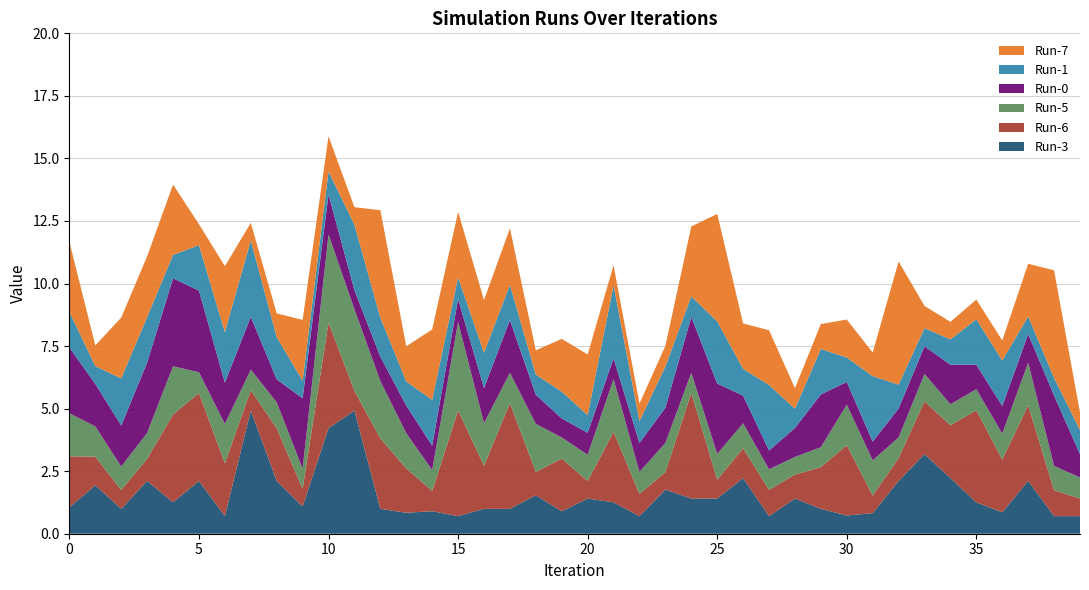

Reading left to right, list all the values displayed in this chart.

Run-7: 0=2.8	1=0.8	2=2.4	3=2.4	4=2.8	5=0.8	6=2.6	7=0.7	8=0.9	9=2.4	10=1.4	11=0.7	12=4.3	13=1.4	14=2.8	15=2.6	16=2.1	17=2.3	18=1.0	19=2.1	20=2.4	21=0.8	22=0.7	23=0.8	24=2.8	25=4.3	26=1.8	27=2.2	28=0.8	29=1.0	30=1.5	31=0.9	32=4.9	33=0.9	34=0.7	35=0.8	36=0.8	37=2.1	38=4.3	39=0.7
Run-1: 0=1.4	1=0.7	2=1.9	3=1.8	4=0.9	5=1.8	6=2.0	7=3.1	8=1.7	9=0.7	10=0.9	11=2.6	12=1.6	13=1.0	14=1.8	15=0.9	16=1.4	17=1.4	18=0.8	19=1.1	20=0.7	21=2.9	22=0.9	23=1.6	24=0.8	25=2.5	26=1.1	27=2.6	28=0.8	29=1.8	30=1.0	31=2.6	32=0.9	33=0.7	34=1.0	35=1.8	36=1.8	37=0.7	38=0.7	39=1.0
Run-0: 0=2.6	1=1.7	2=1.6	3=2.8	4=3.5	5=3.3	6=1.7	7=2.1	8=0.9	9=2.8	10=1.6	11=0.8	12=1.0	13=1.1	14=1.0	15=0.9	16=1.4	17=2.1	18=1.2	19=0.8	20=0.9	21=0.8	22=1.2	23=1.4	24=2.2	25=2.8	26=1.1	27=0.8	28=1.2	29=2.1	30=0.9	31=0.8	32=1.2	33=1.1	34=1.6	35=1.0	36=1.1	37=1.1	38=2.8	39=0.9
Run-5: 0=1.7	1=1.2	2=0.9	3=1.0	4=1.9	5=0.8	6=1.6	7=0.8	8=1.0	9=0.8	10=3.5	11=3.3	12=2.3	13=1.4	14=0.8	15=3.5	16=1.7	17=1.2	18=1.9	19=0.8	20=1.0	21=2.1	22=0.9	23=1.2	24=0.8	25=1.0	26=1.0	27=0.8	28=0.7	29=0.8	30=1.6	31=1.4	32=0.8	33=1.1	34=0.8	35=0.8	36=1.0	37=1.7	38=1.0	39=0.8
Run-6: 0=2.0	1=1.1	2=0.8	3=0.9	4=3.5	5=3.5	6=2.1	7=0.8	8=2.1	9=0.7	10=4.2	11=0.8	12=2.8	13=1.8	14=0.8	15=4.2	16=1.7	17=4.2	18=0.9	19=2.1	20=0.7	21=2.8	22=0.9	23=0.7	24=4.2	25=0.8	26=1.2	27=1.0	28=1.0	29=1.7	30=2.8	31=0.7	32=0.9	33=2.1	34=2.1	35=3.7	36=2.1	37=3.0	38=1.0	39=0.7
Run-3: 0=1.1	1=1.9	2=1.0	3=2.1	4=1.3	5=2.1	6=0.7	7=4.9	8=2.1	9=1.1	10=4.2	11=4.9	12=1.0	13=0.8	14=0.9	15=0.7	16=1.0	17=1.0	18=1.5	19=0.9	20=1.4	21=1.3	22=0.7	23=1.8	24=1.4	25=1.4	26=2.2	27=0.7	28=1.4	29=1.0	30=0.7	31=0.8	32=2.1	33=3.2	34=2.2	35=1.3	36=0.9	37=2.1	38=0.7	39=0.7